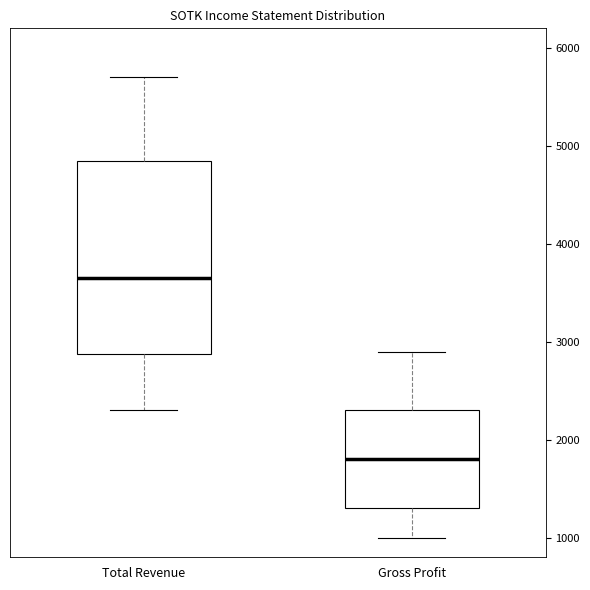

Where does the upper whisker of the box for Total Revenue end on the y-axis? The values are not printed on the chart, so give them approximately, as read against the axis.

5700